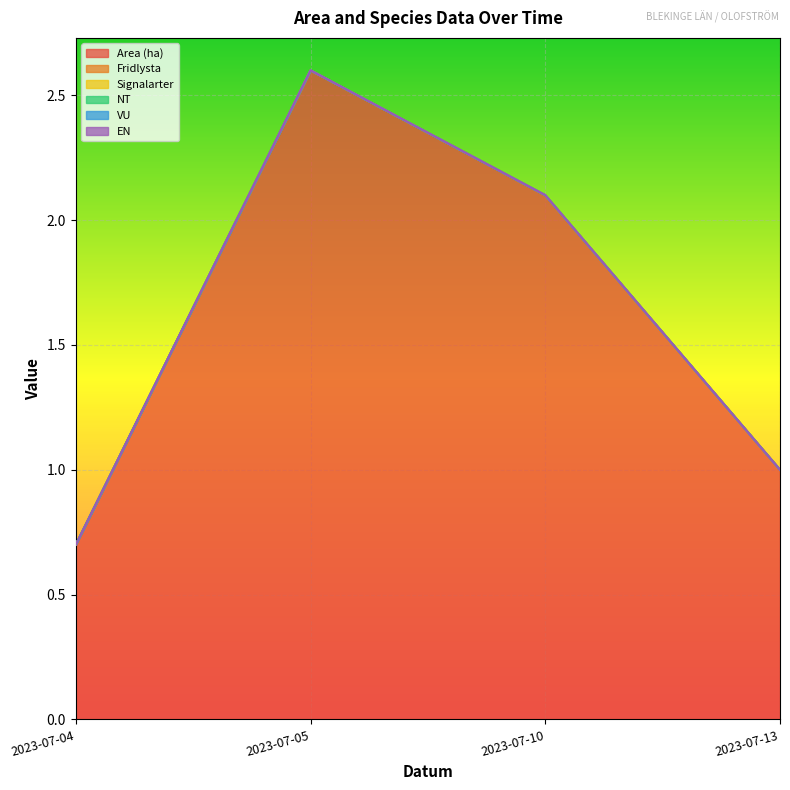

At which category is the sum across all series the highest?

2023-07-05